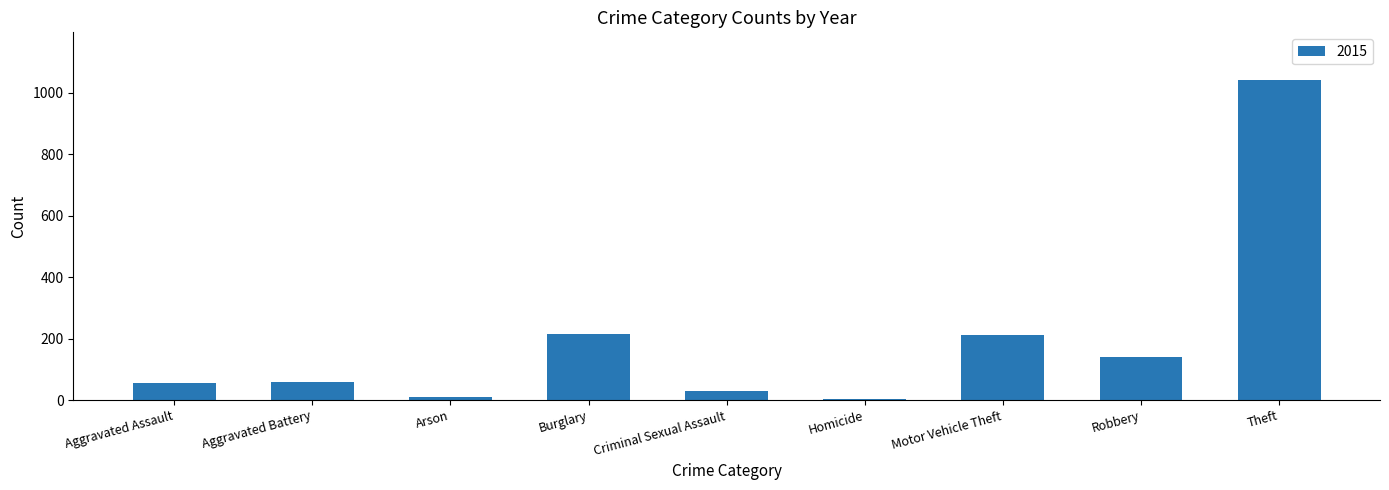

Which has a higher value, Arson or Aggravated Battery?

Aggravated Battery